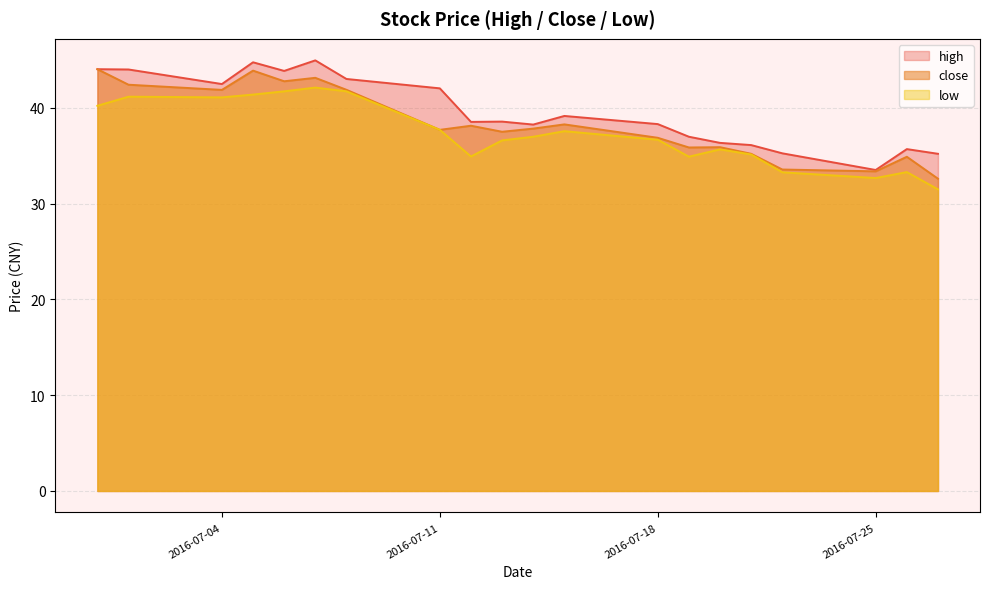

Reading right to left, extract all data points from this chart.

high: 35.2	35.7	33.5	35.2	36.1	36.3	37.0	38.3	39.1	38.2	38.5	38.5	42.0	43.0	44.9	43.8	44.7	42.5	44.0	44.0
close: 32.6	34.9	33.4	33.5	35.2	35.9	35.9	36.9	38.3	37.8	37.5	38.1	37.7	41.9	43.1	42.8	43.9	41.9	42.4	44.0
low: 31.5	33.3	32.7	33.3	35.1	35.6	34.9	36.7	37.5	37.0	36.6	34.9	37.7	41.7	42.1	41.7	41.4	41.1	41.1	40.2